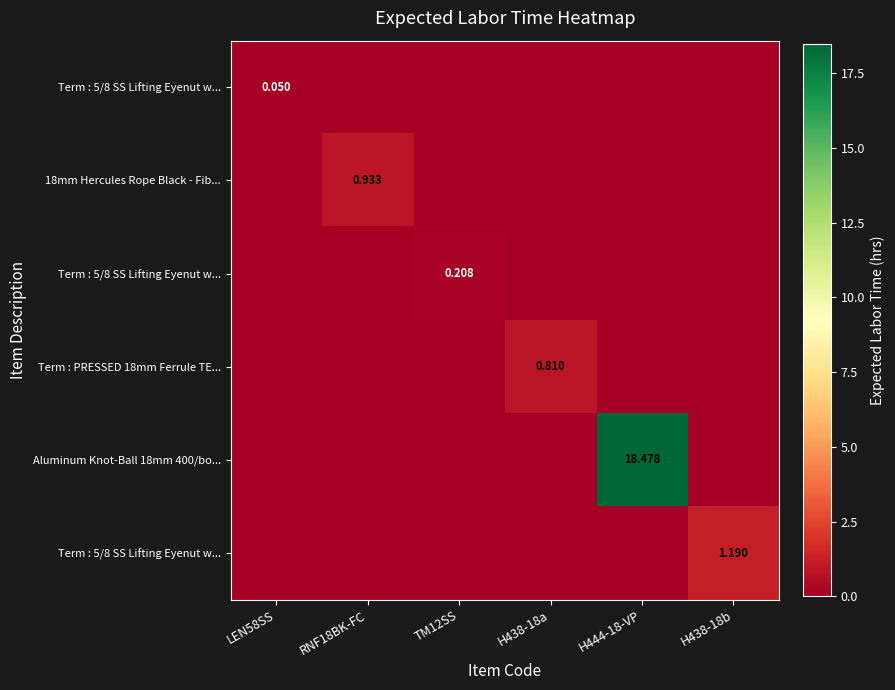

What is the total value across all series at H438-18a?

0.8